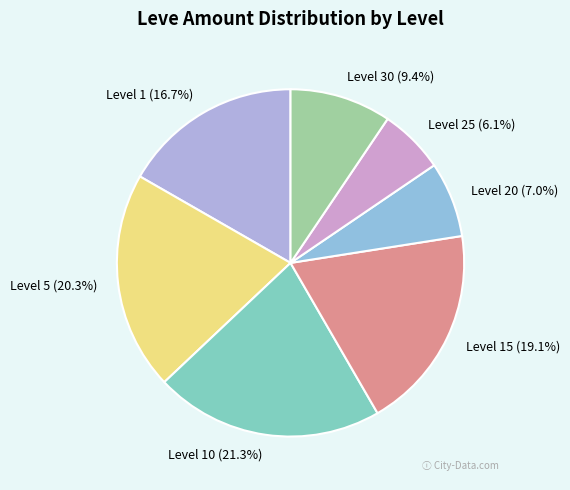

Does any single category account for the majority?

No